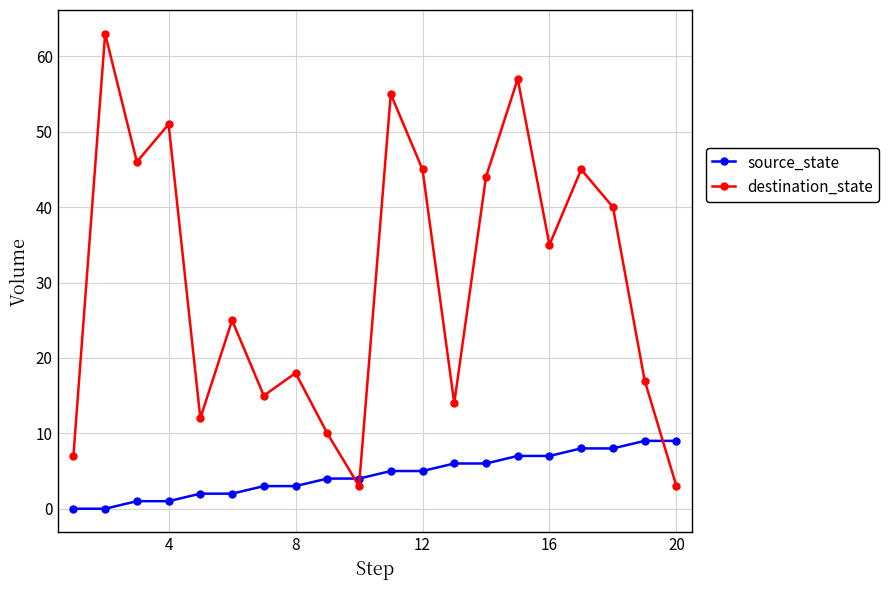

How many distinct data groups are displayed?

2